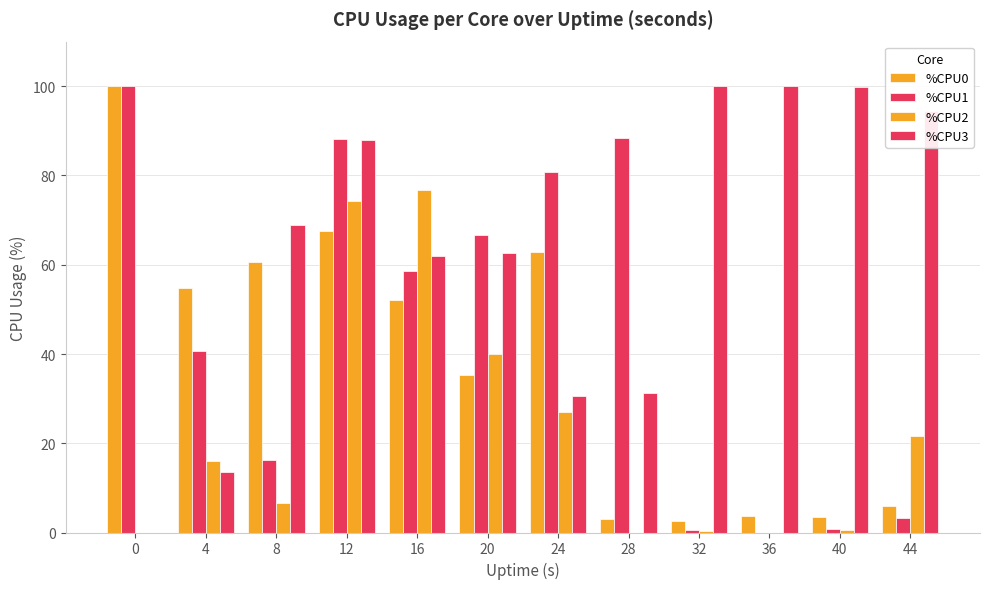

What is the total value across all series at 16?

249.5